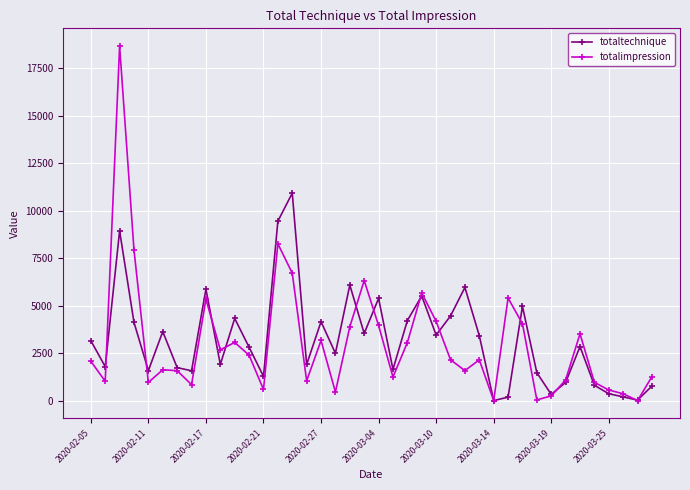

Which series has the largest range (max minus min)?

totalimpression